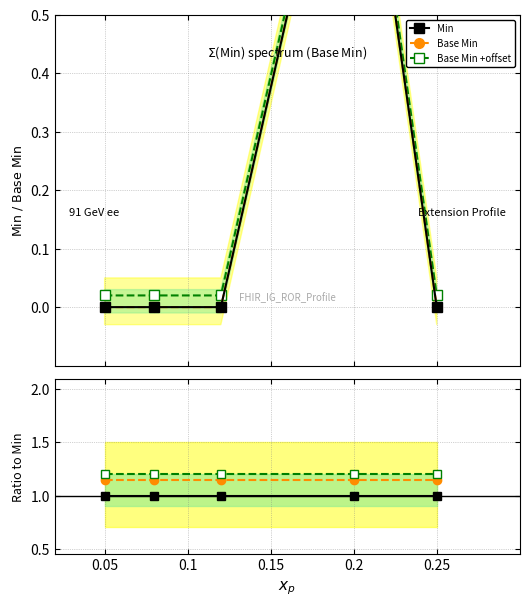

True or false: Base Min +offset and Base ratio cross at least once.

False